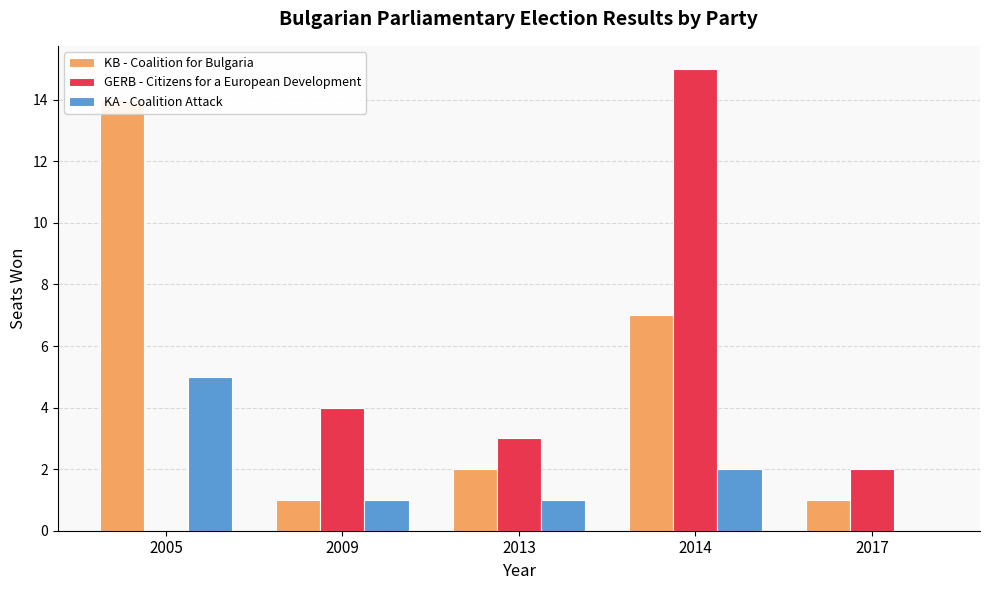

How many groups of bars are there?

5